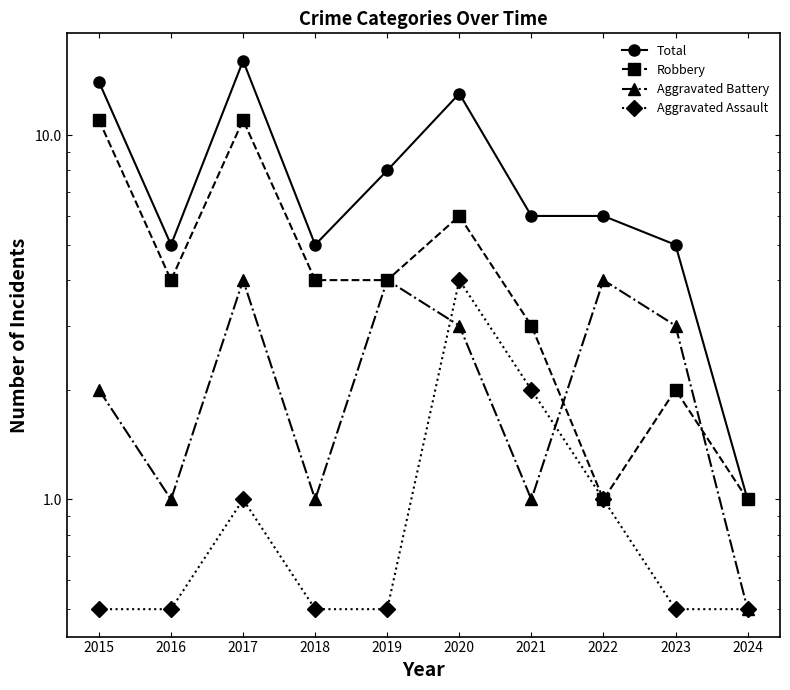

What is the average value of the Robbery series?

4.7